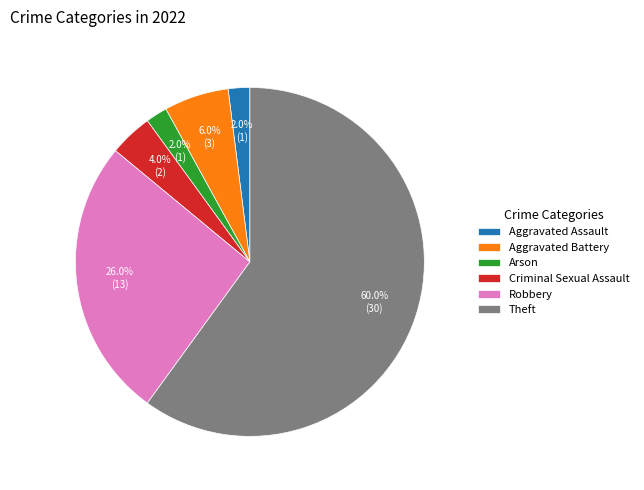

Approximately how many times larger is the value at Robbery compared to Aggravated Battery?

4.3